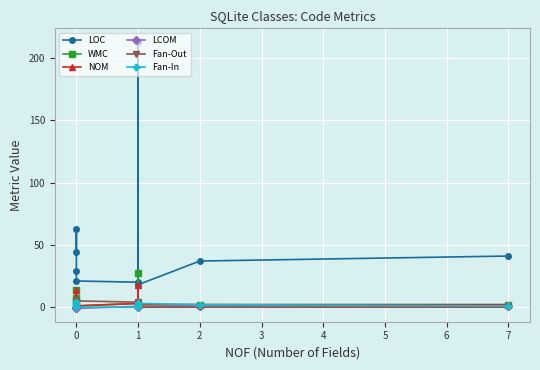

How many lines are shown in the chart?

6